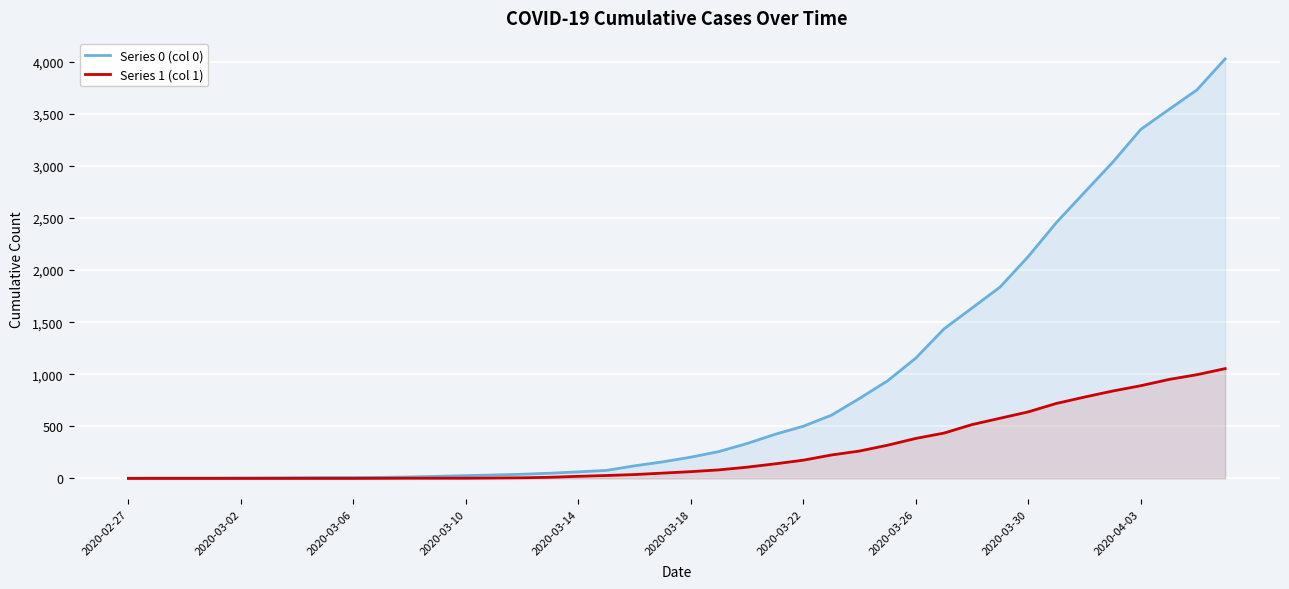

True or false: Series 0 (col 0) and Series 1 (col 1) cross at least once.

False